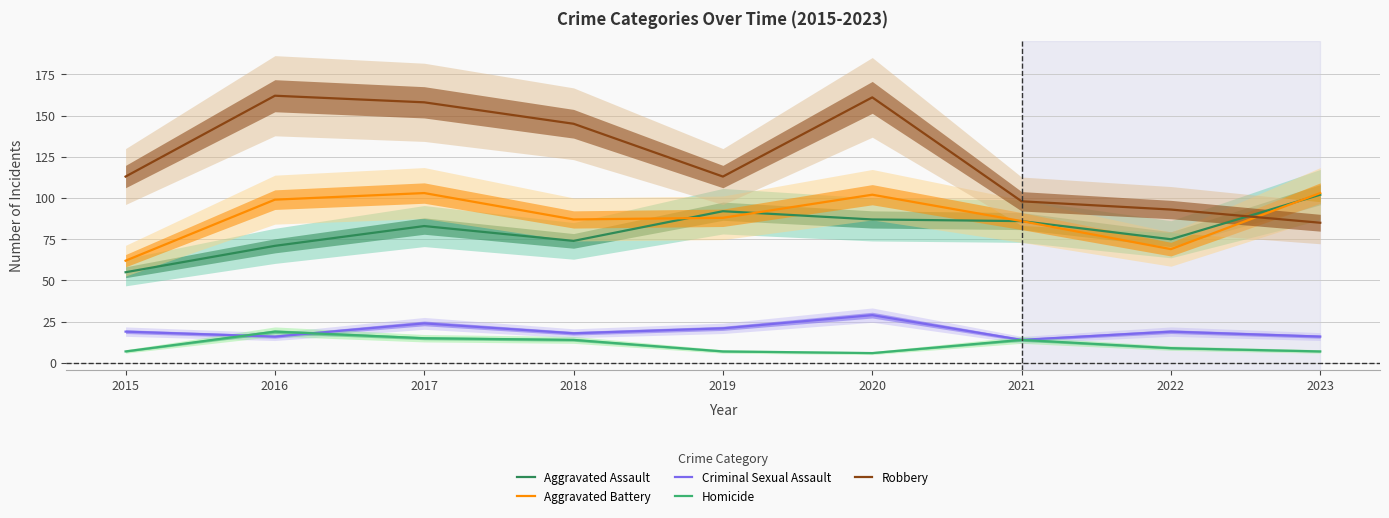

Which series changed the most between 2016 and 2021?

Robbery